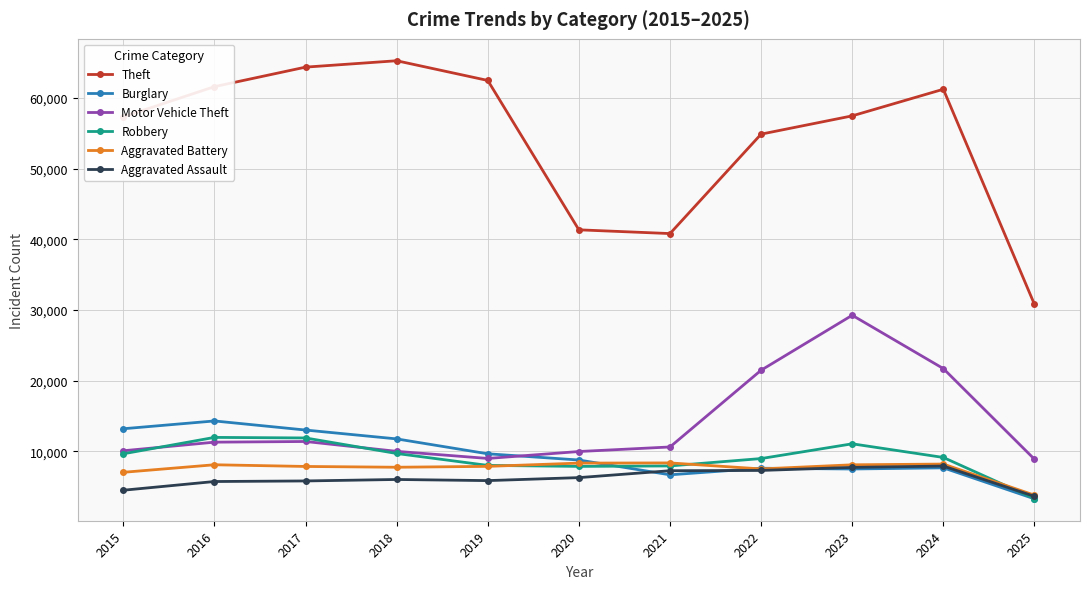

What is the total value across all series at 2017?

114286